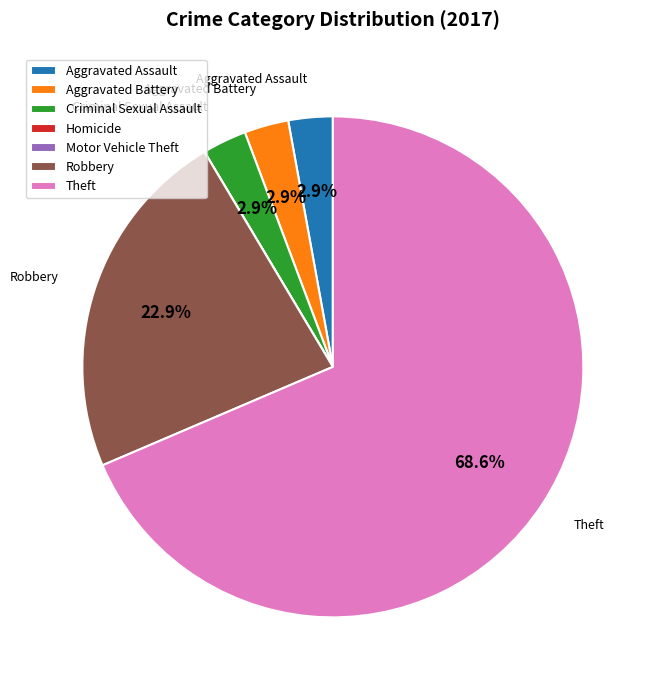

To the nearest percent, what is the difference between the Theft and Robbery slice percentages?

46%